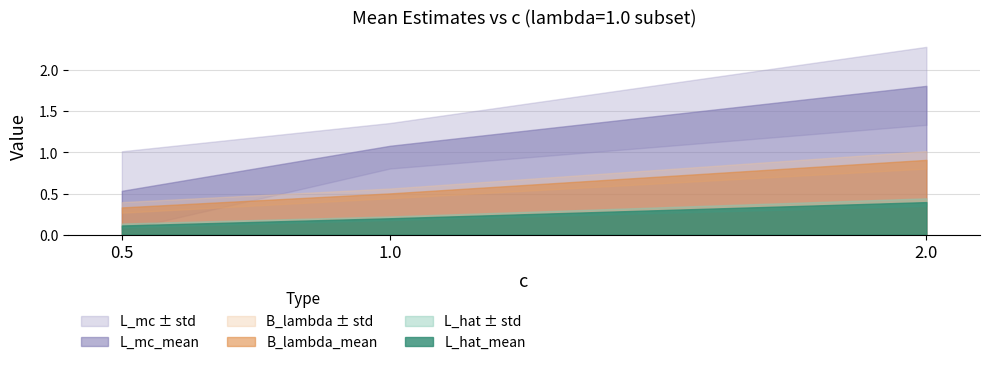

How many lines are shown in the chart?

6